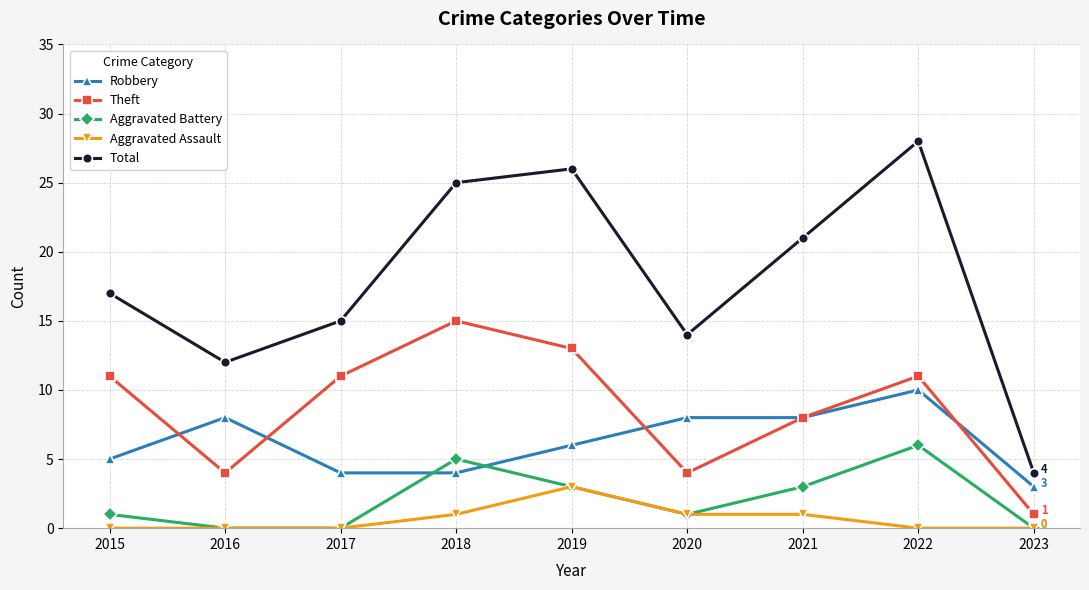

True or false: Aggravated Assault has more than 2 points higher than both neighbors.

False